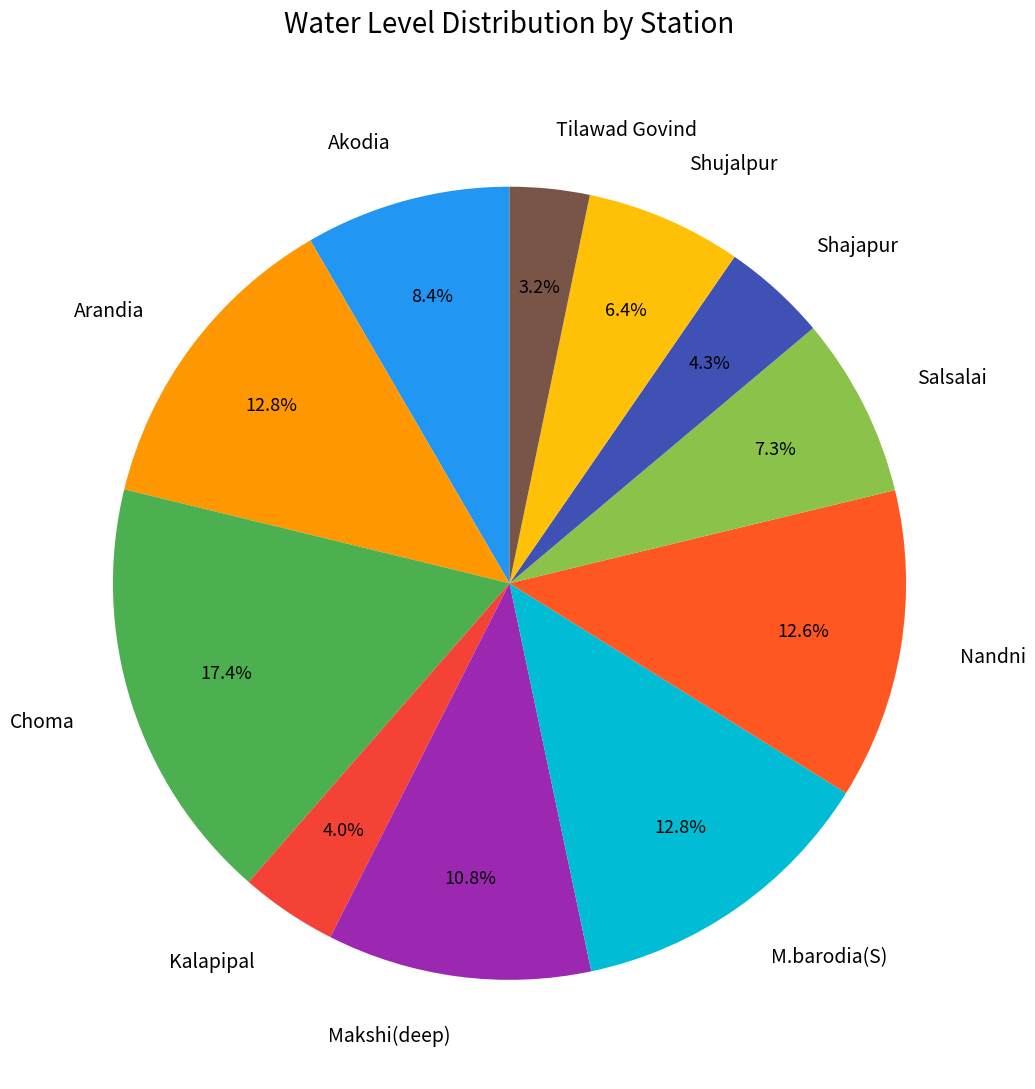

Do Arandia and Salsalai together represent more than half of the pie?

No